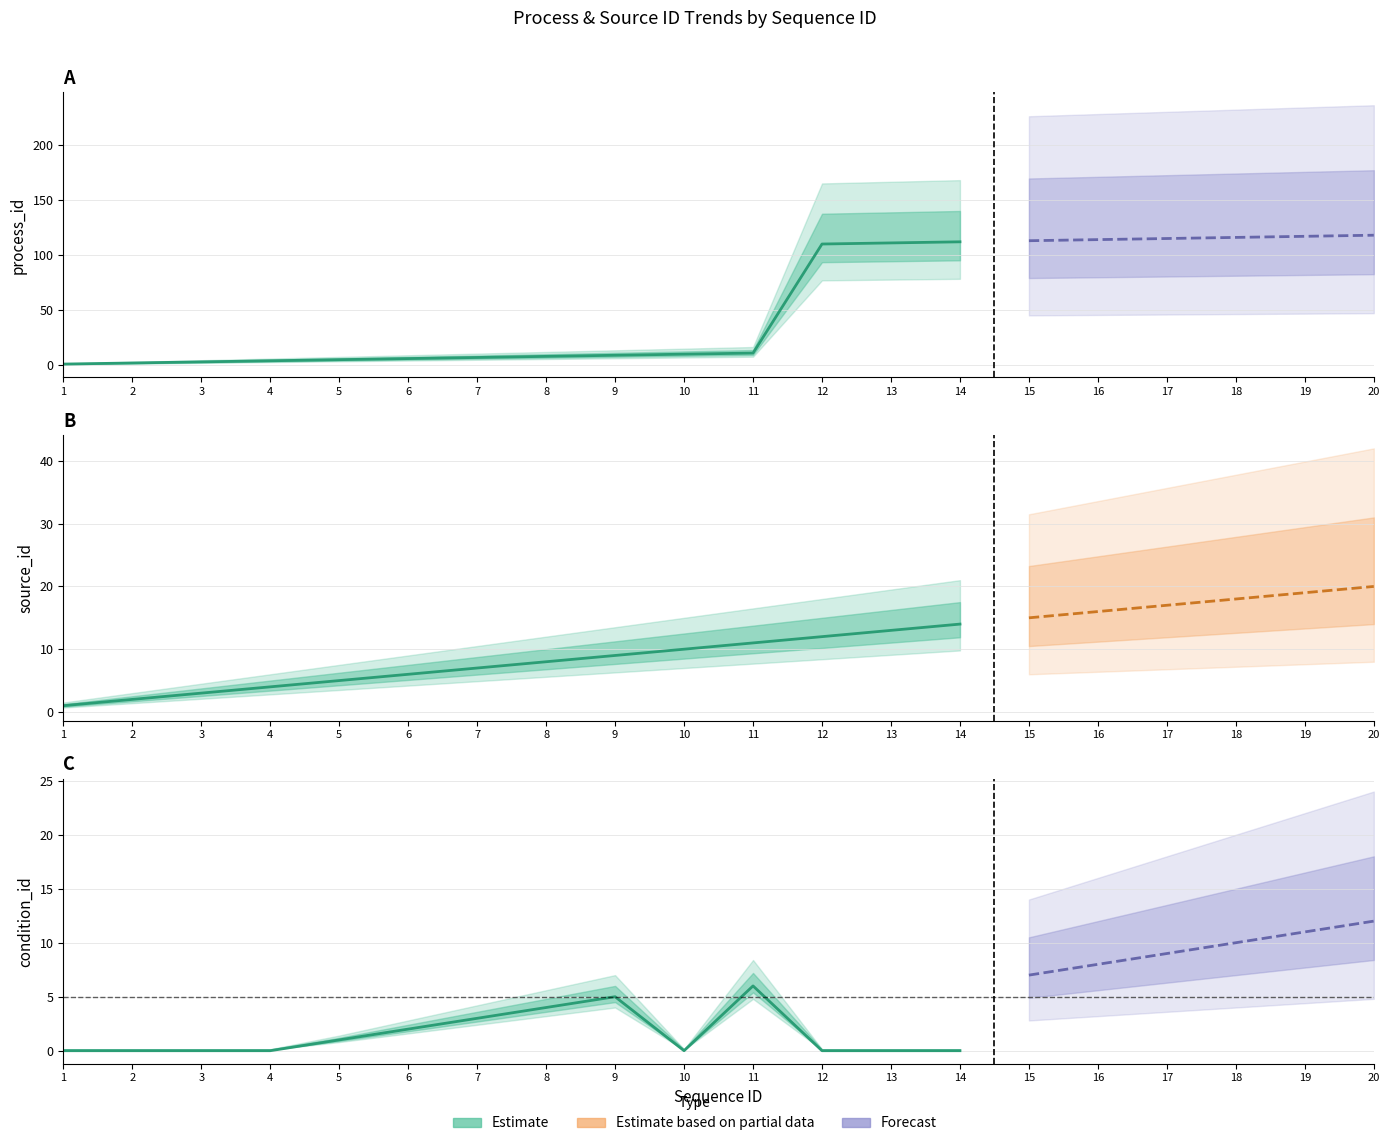

At which category is the sum across all series the highest?

20